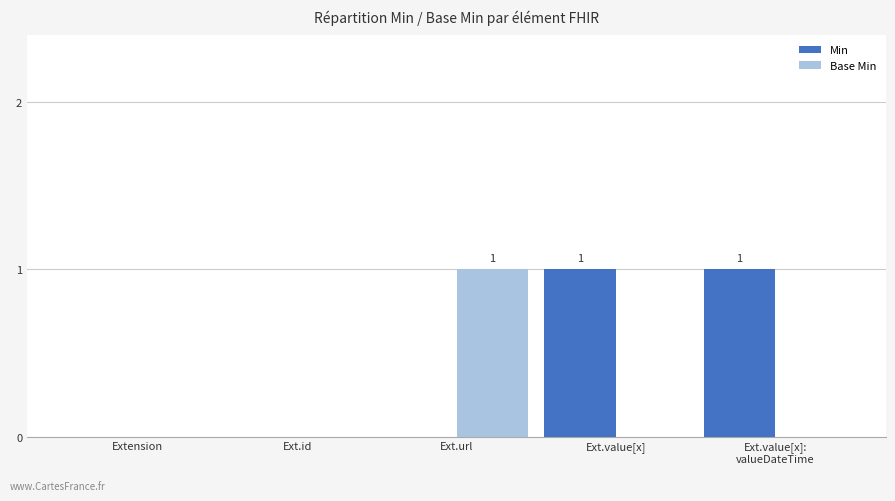

Is it true that Min equals 2 at Ext.value[x]?

False